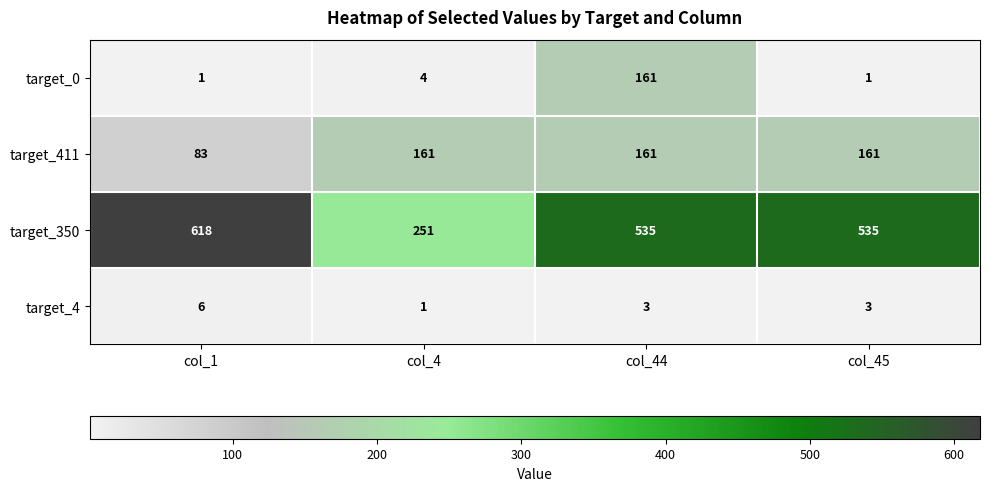

Reading right to left, transcribe all the data shown in this chart.

target_0: 1	161	4	1
target_411: 161	161	161	83
target_350: 535	535	251	618
target_4: 3	3	1	6